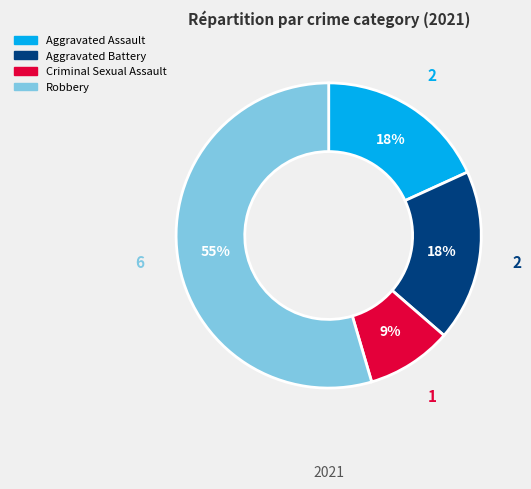

Which has a higher value, Aggravated Battery or Criminal Sexual Assault?

Aggravated Battery